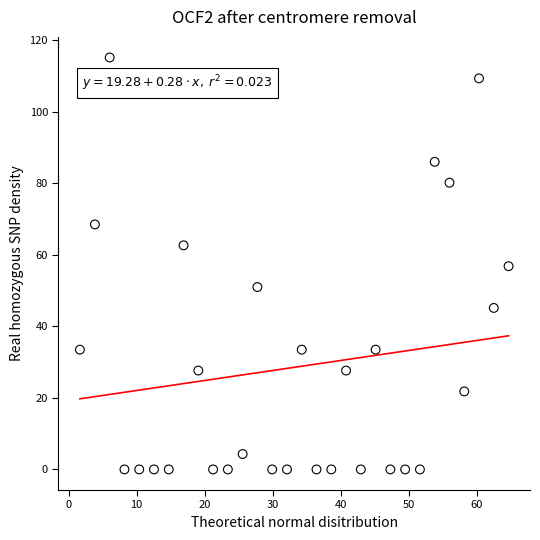

What is the range of Y values (max minus min)?

115.2